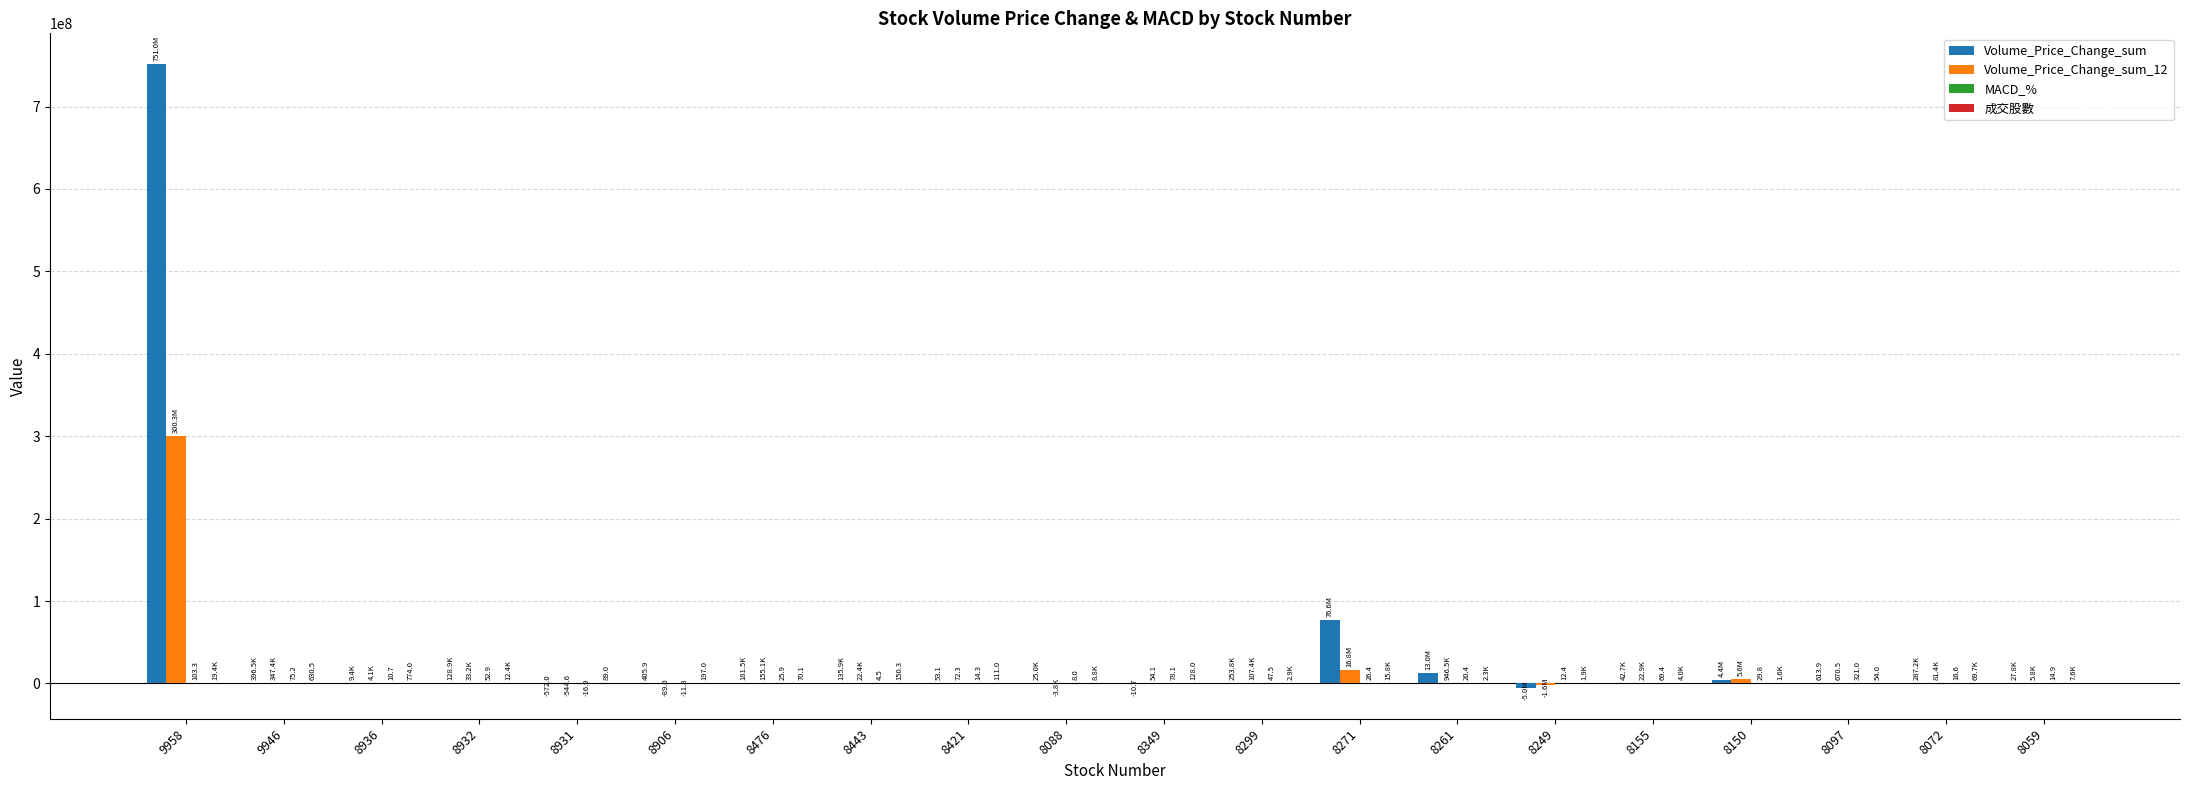

At which category is the sum across all series the highest?

9958